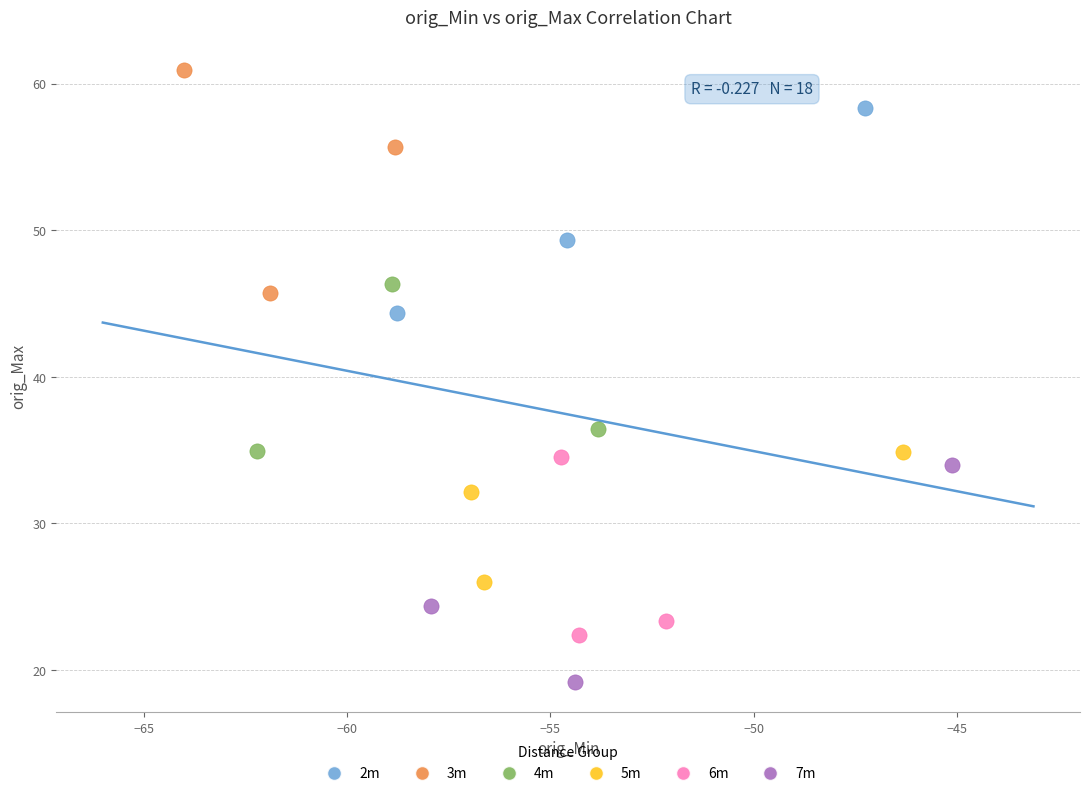

Which series reaches the maximum Y coordinate?

3m